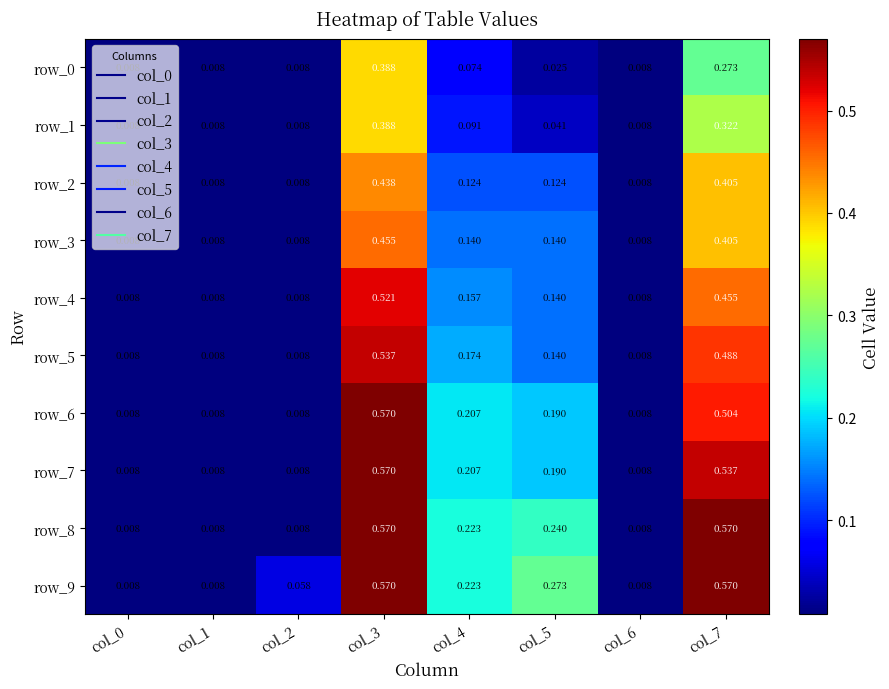

Is the value of row_4 at col_3 greater than the value of row_2 at col_6?

Yes